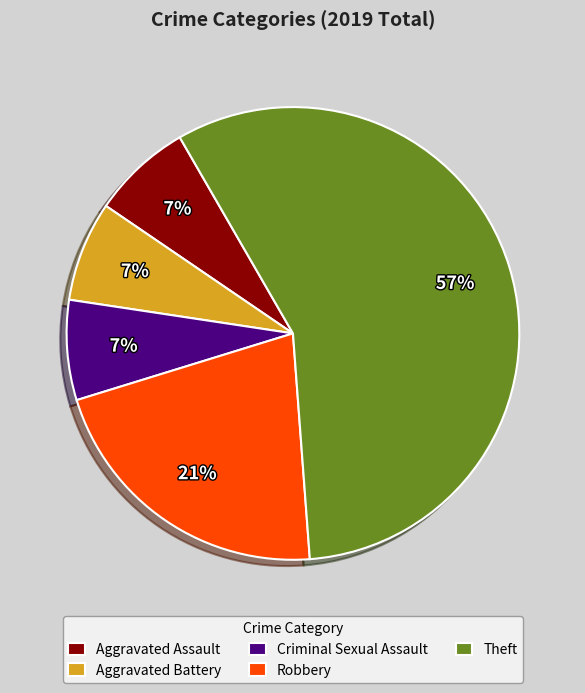

Which slice is the largest?

Theft